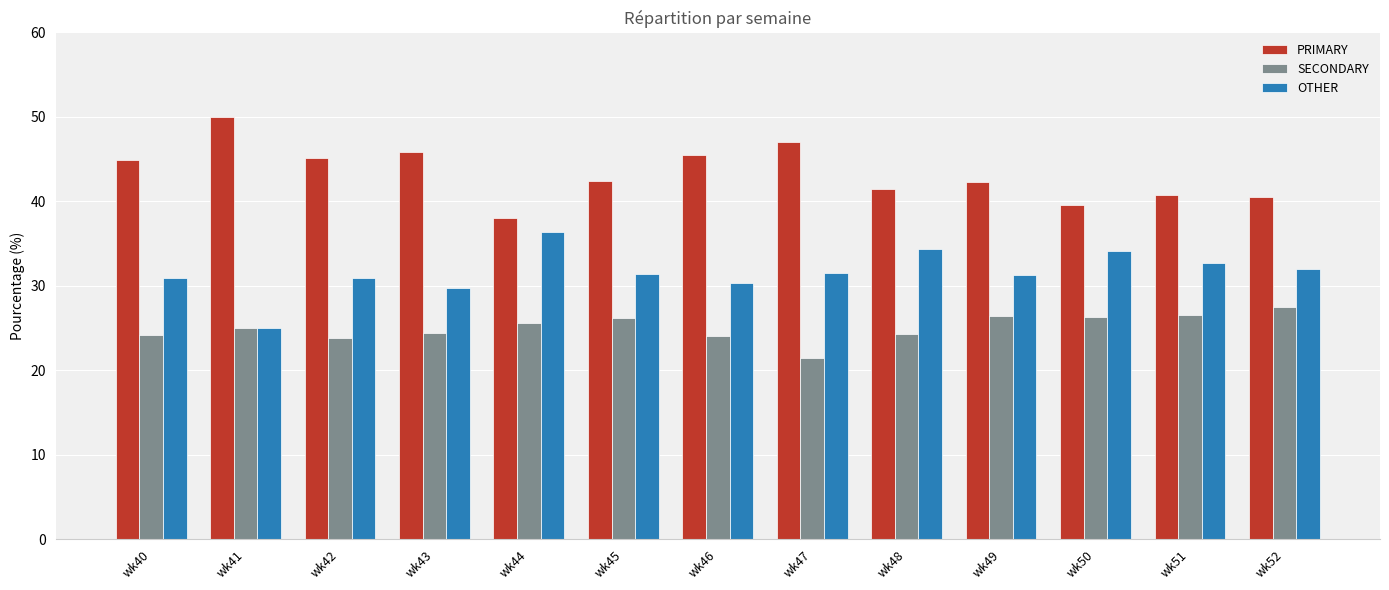

True or false: SECONDARY has a value of 26.5 at wk51.

True